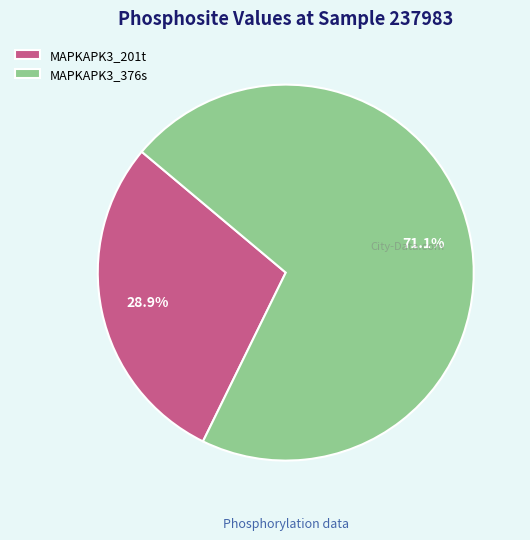

To the nearest percent, what is the difference between the largest and smallest slice percentages?

42%